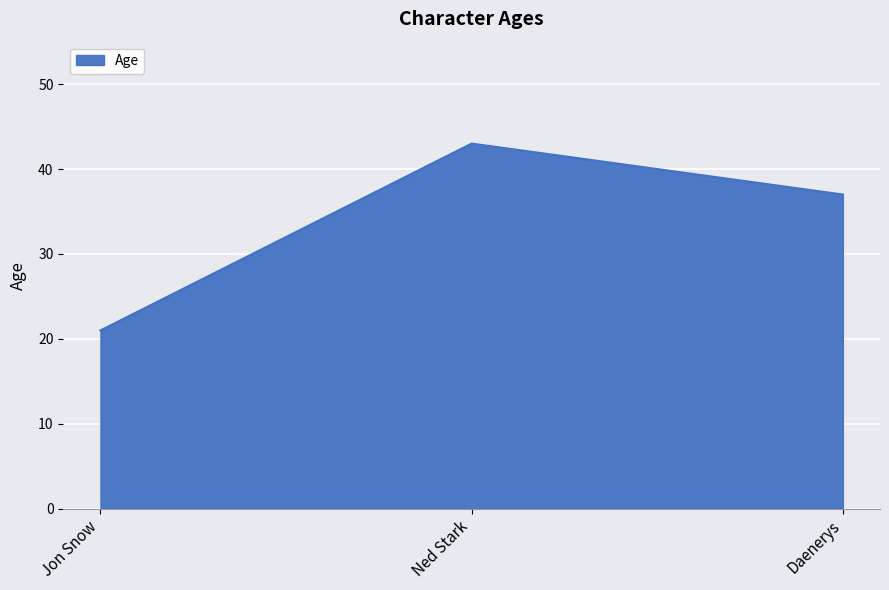

How many lines are shown in the chart?

1